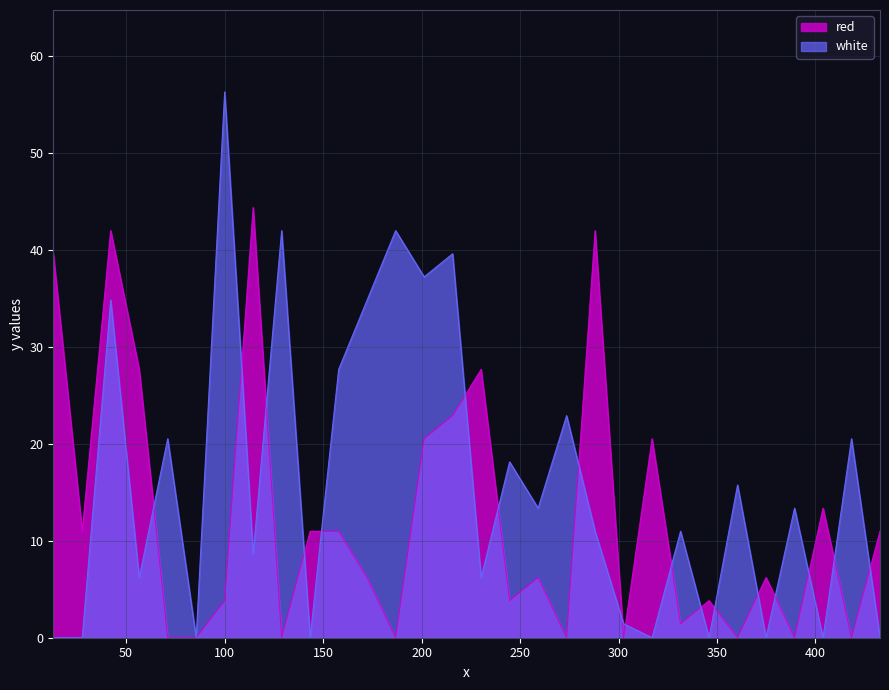

How many values in the red series are below 6?

13